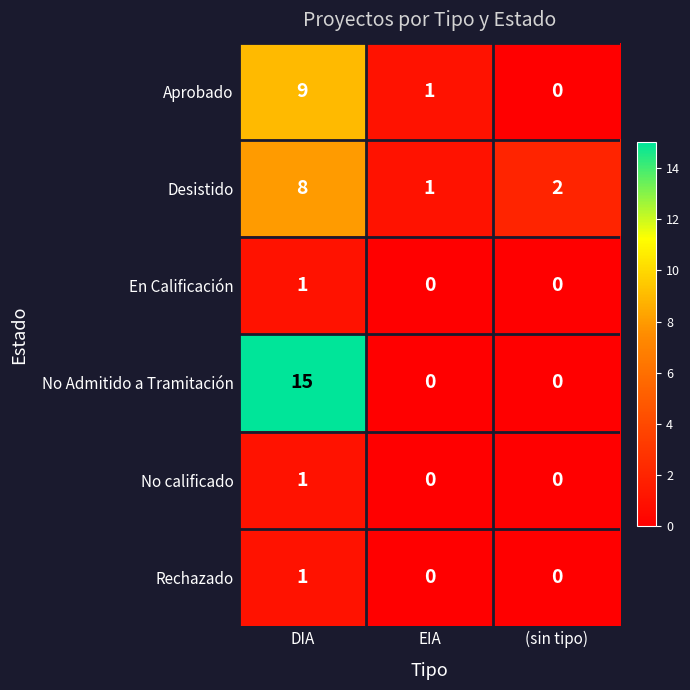

True or false: Aprobado has a value of 9 at DIA.

True